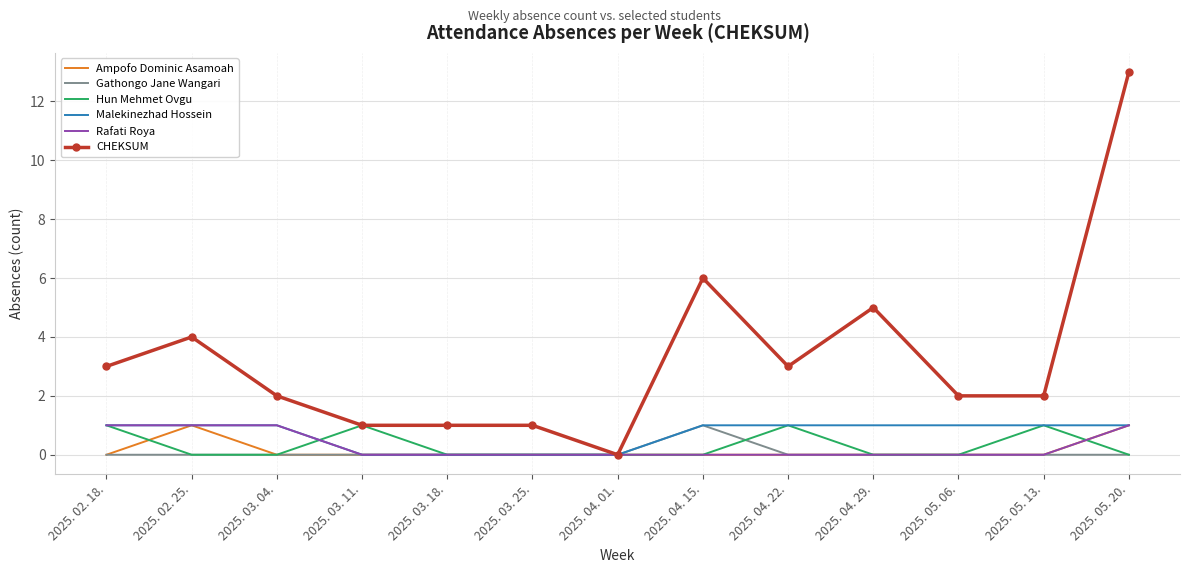

Reading right to left, list all the values displayed in this chart.

Ampofo Dominic Asamoah: 2025. 05. 20.=1	2025. 05. 13.=0	2025. 05. 06.=0	2025. 04. 29.=0	2025. 04. 22.=0	2025. 04. 15.=0	2025. 04. 01.=0	2025. 03. 25.=0	2025. 03. 18.=0	2025. 03. 11.=0	2025. 03. 04.=0	2025. 02. 25.=1	2025. 02. 18.=0
Gathongo Jane Wangari: 2025. 05. 20.=0	2025. 05. 13.=0	2025. 05. 06.=0	2025. 04. 29.=0	2025. 04. 22.=0	2025. 04. 15.=1	2025. 04. 01.=0	2025. 03. 25.=0	2025. 03. 18.=0	2025. 03. 11.=0	2025. 03. 04.=0	2025. 02. 25.=0	2025. 02. 18.=0
Hun Mehmet Ovgu: 2025. 05. 20.=0	2025. 05. 13.=1	2025. 05. 06.=0	2025. 04. 29.=0	2025. 04. 22.=1	2025. 04. 15.=0	2025. 04. 01.=0	2025. 03. 25.=0	2025. 03. 18.=0	2025. 03. 11.=1	2025. 03. 04.=0	2025. 02. 25.=0	2025. 02. 18.=1
Malekinezhad Hossein: 2025. 05. 20.=1	2025. 05. 13.=1	2025. 05. 06.=1	2025. 04. 29.=1	2025. 04. 22.=1	2025. 04. 15.=1	2025. 04. 01.=0	2025. 03. 25.=0	2025. 03. 18.=0	2025. 03. 11.=0	2025. 03. 04.=1	2025. 02. 25.=1	2025. 02. 18.=1
Rafati Roya: 2025. 05. 20.=1	2025. 05. 13.=0	2025. 05. 06.=0	2025. 04. 29.=0	2025. 04. 22.=0	2025. 04. 15.=0	2025. 04. 01.=0	2025. 03. 25.=0	2025. 03. 18.=0	2025. 03. 11.=0	2025. 03. 04.=1	2025. 02. 25.=1	2025. 02. 18.=1
CHEKSUM: 2025. 05. 20.=13	2025. 05. 13.=2	2025. 05. 06.=2	2025. 04. 29.=5	2025. 04. 22.=3	2025. 04. 15.=6	2025. 04. 01.=0	2025. 03. 25.=1	2025. 03. 18.=1	2025. 03. 11.=1	2025. 03. 04.=2	2025. 02. 25.=4	2025. 02. 18.=3